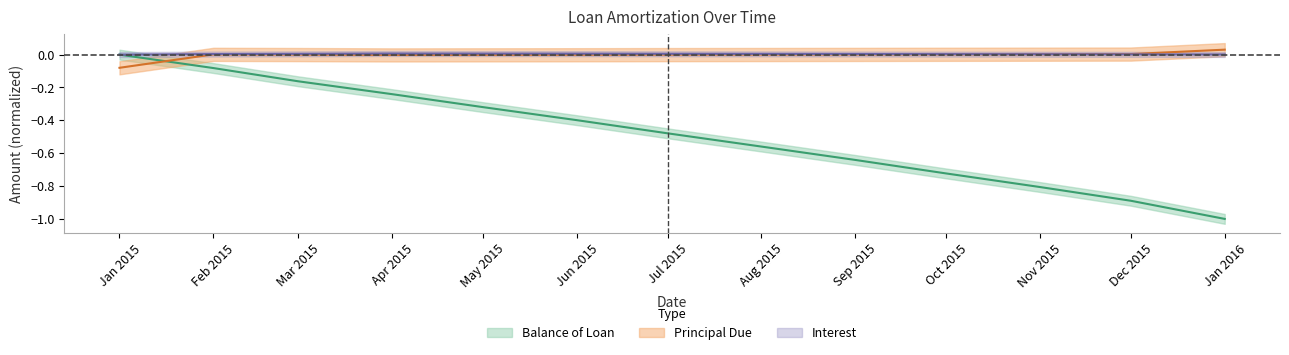

True or false: Principal Due and Balance of Loan intersect in this chart.

True